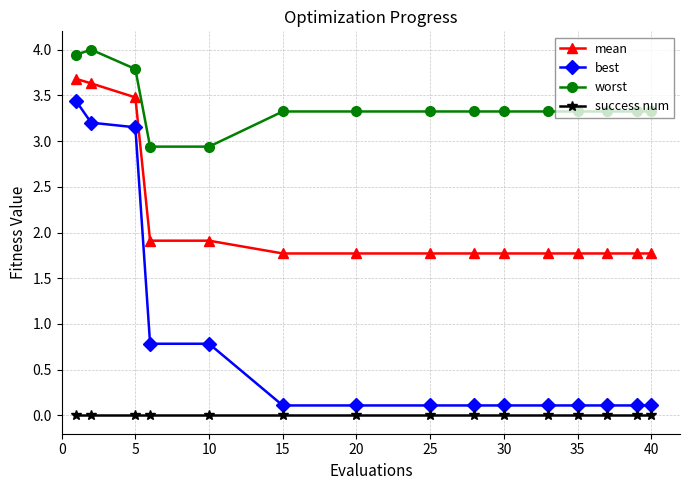

Which series has the largest total across all categories?

worst